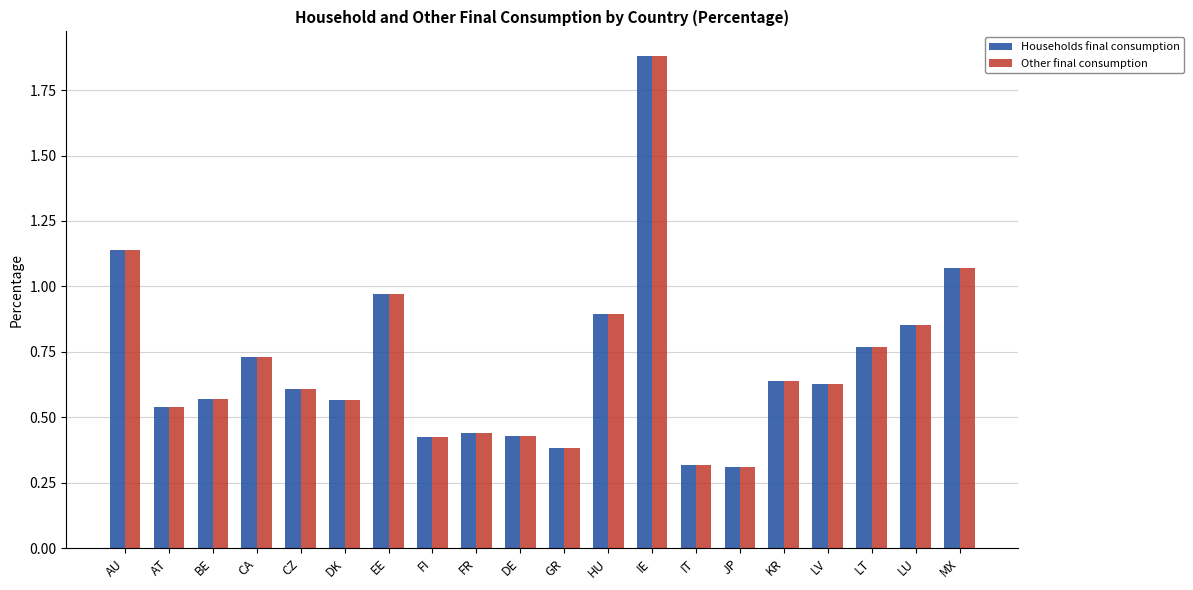

The Other final consumption series shows 0.1 at CZ. True or false?

False